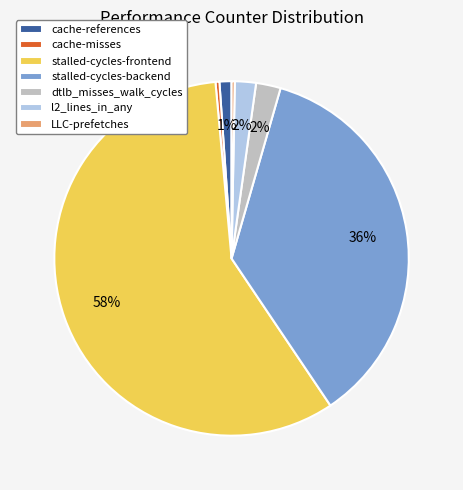

True or false: stalled-cycles-frontend accounts for 44% of the total.

False